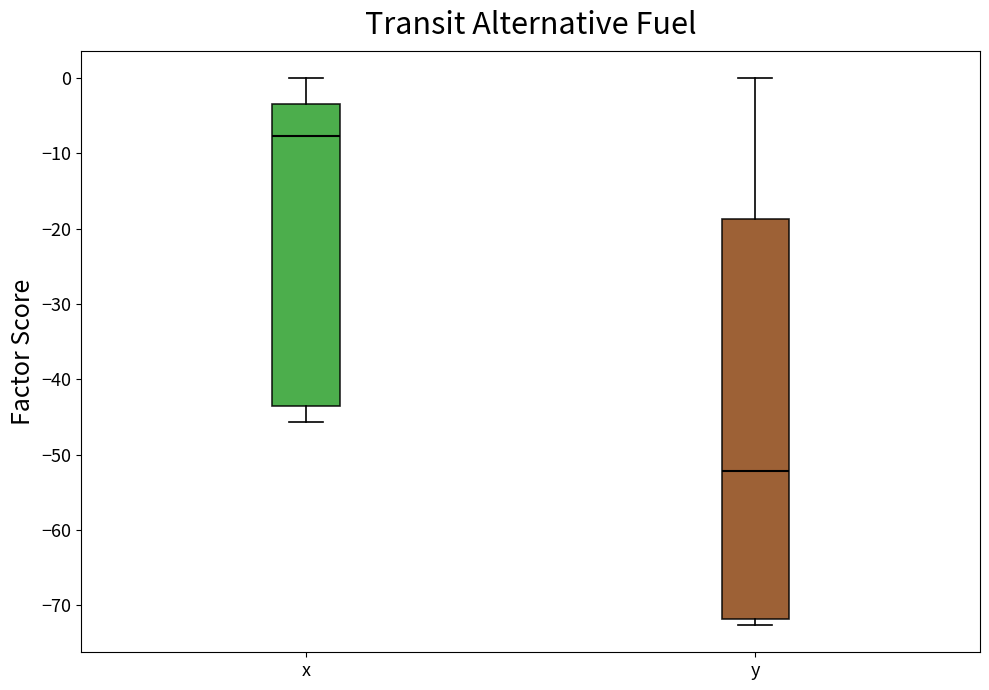

Which box is the tallest, from its lower edge to its upper edge?

y